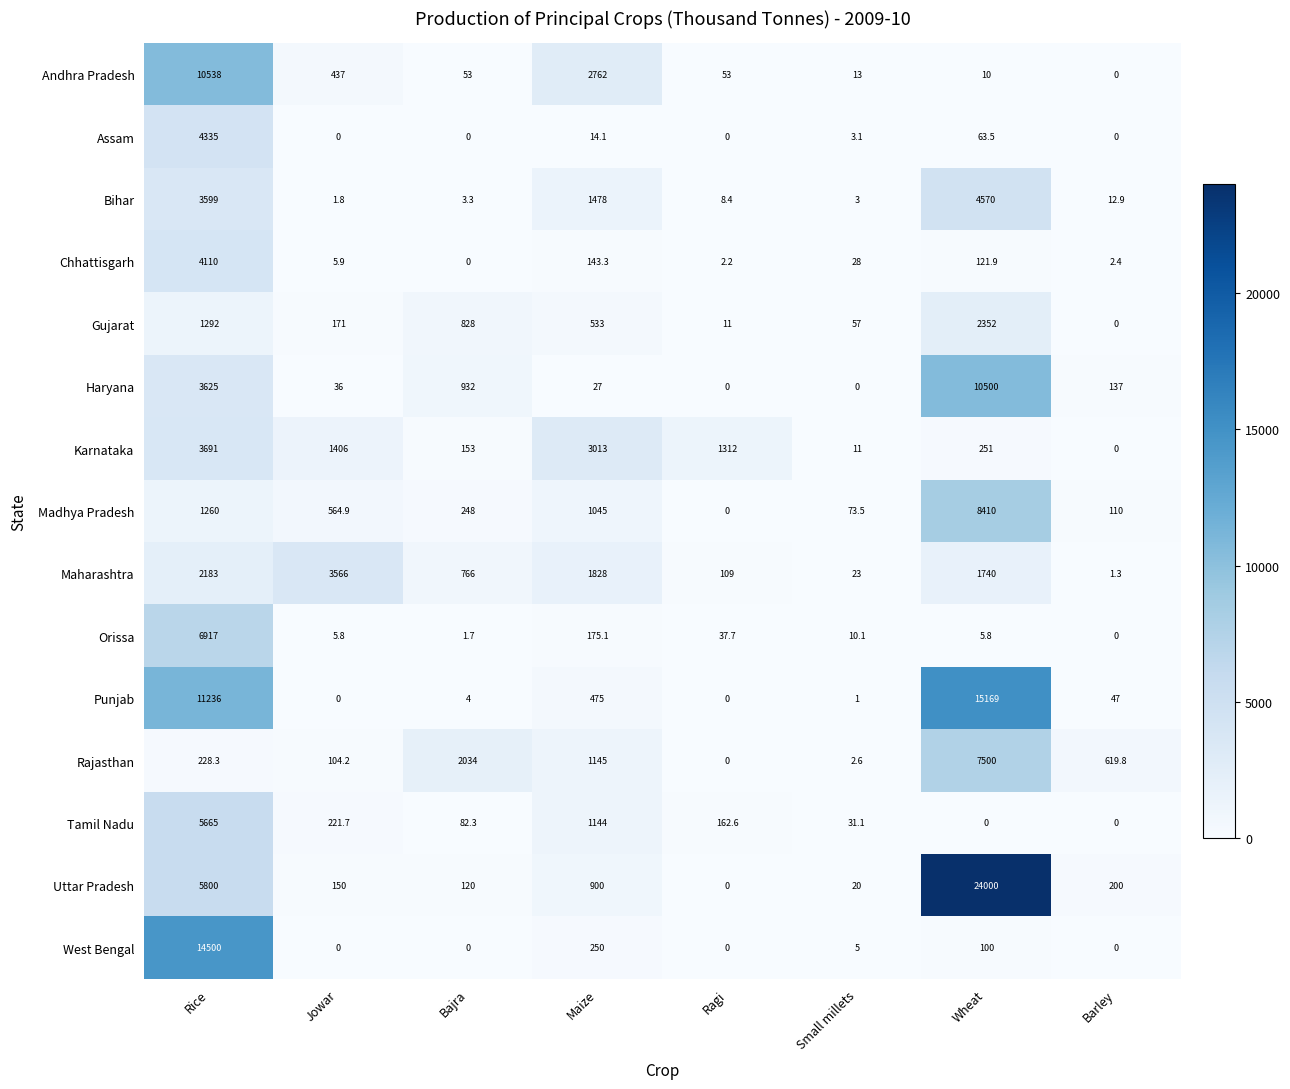

Where does the West Bengal series first go above 5?

Rice